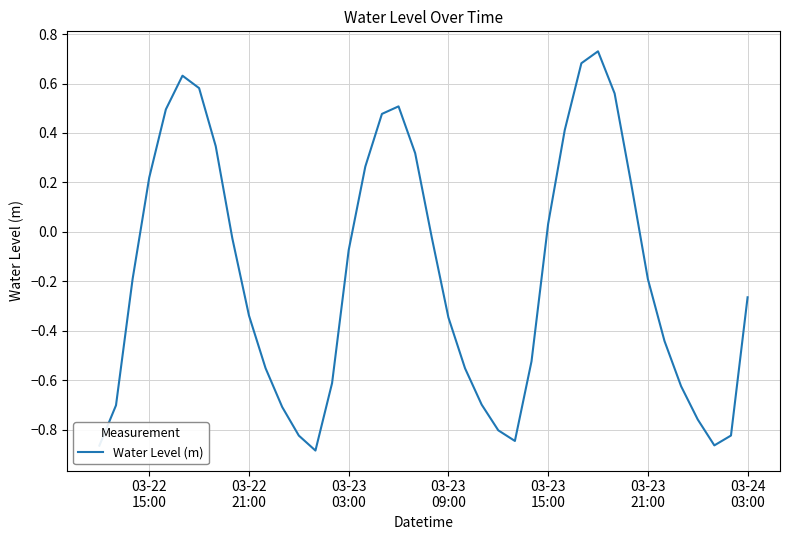

Does the chart have visible grid lines?

Yes